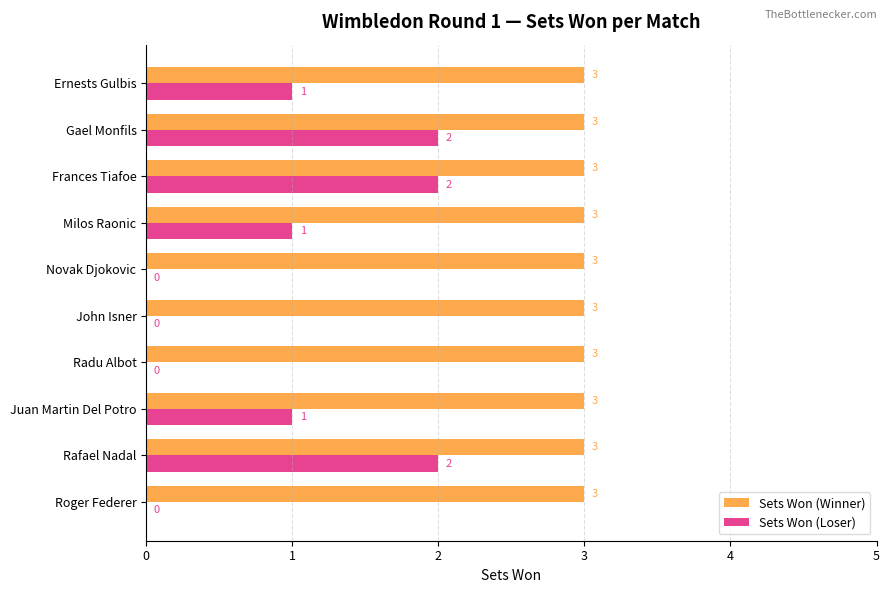

What are all the series names shown in the legend?

Sets Won (Winner), Sets Won (Loser)